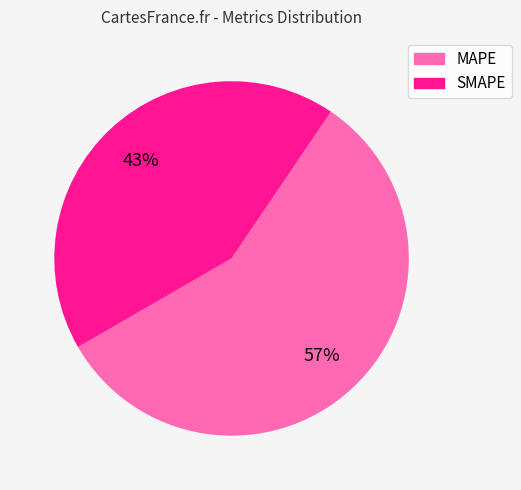

To the nearest percent, what is the difference between the largest and smallest slice percentages?

14%